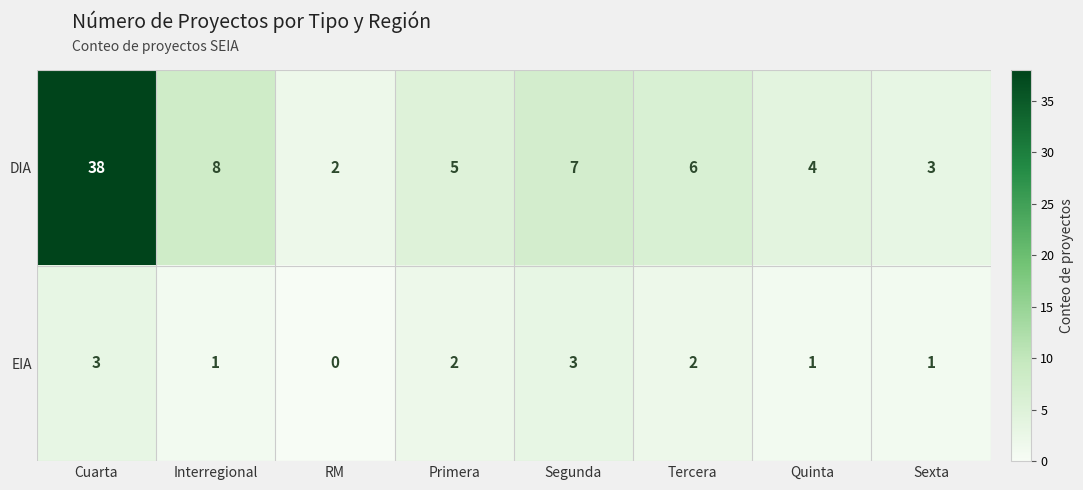

Is it true that DIA equals 1 at Sexta?

False